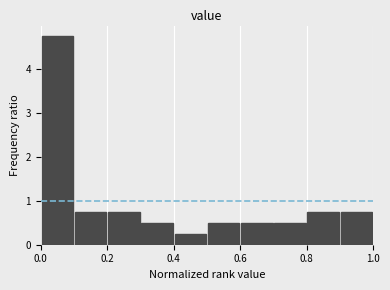

Which range on the x-axis has the tallest bar?

0.0 to 0.1